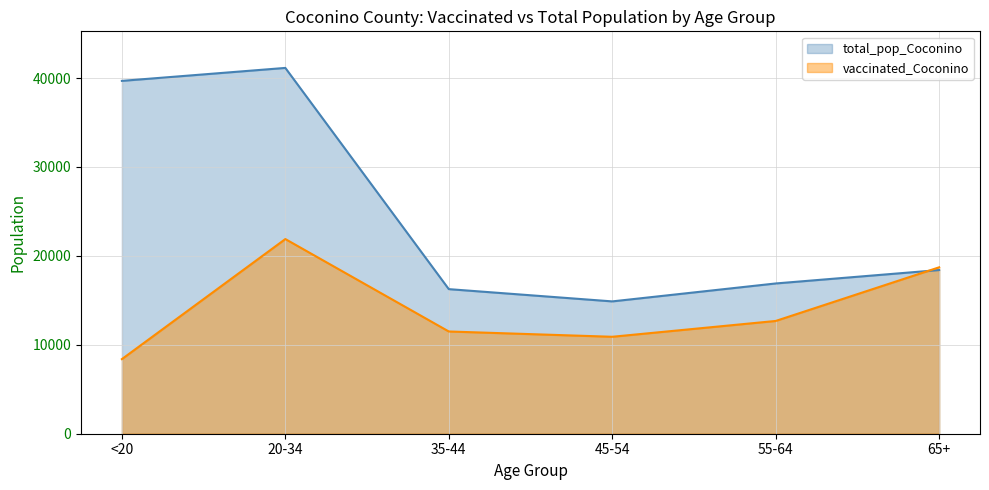

How many lines are shown in the chart?

2